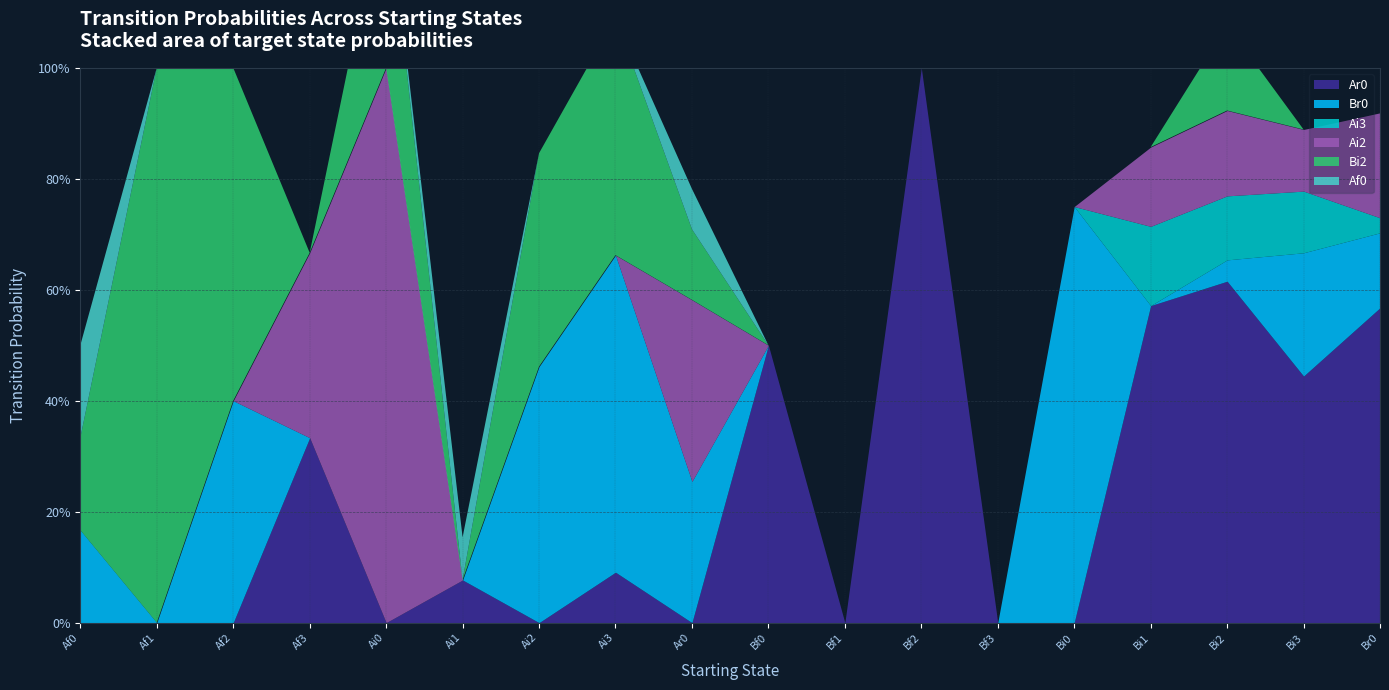

At Bf3, list the series in order from smallest to largest.

Ar0, Br0, Ai3, Ai2, Bi2, Af0